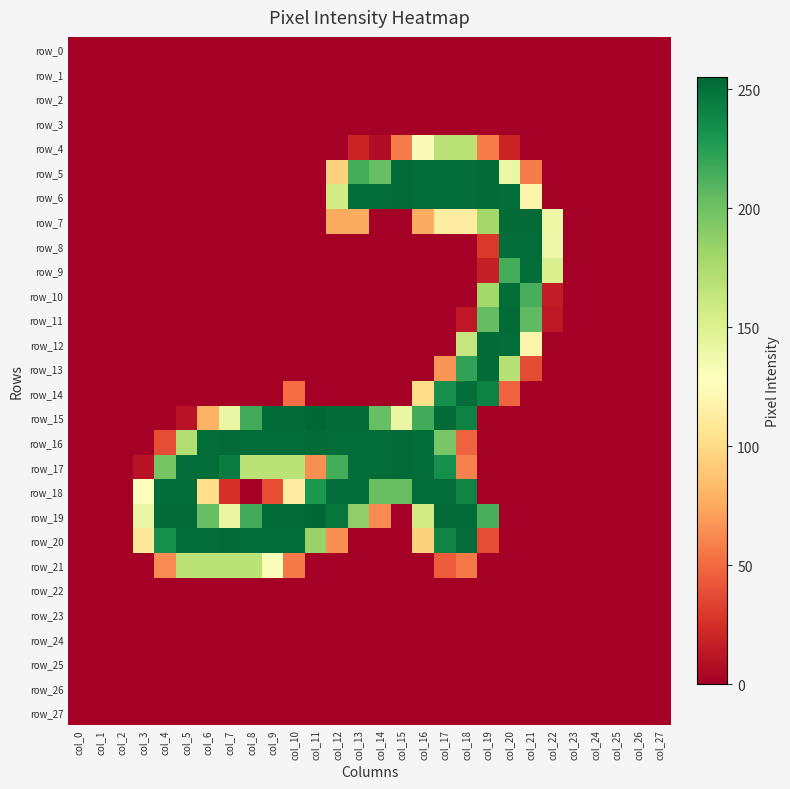

Where does the row_18 series first go above 38?

col_3